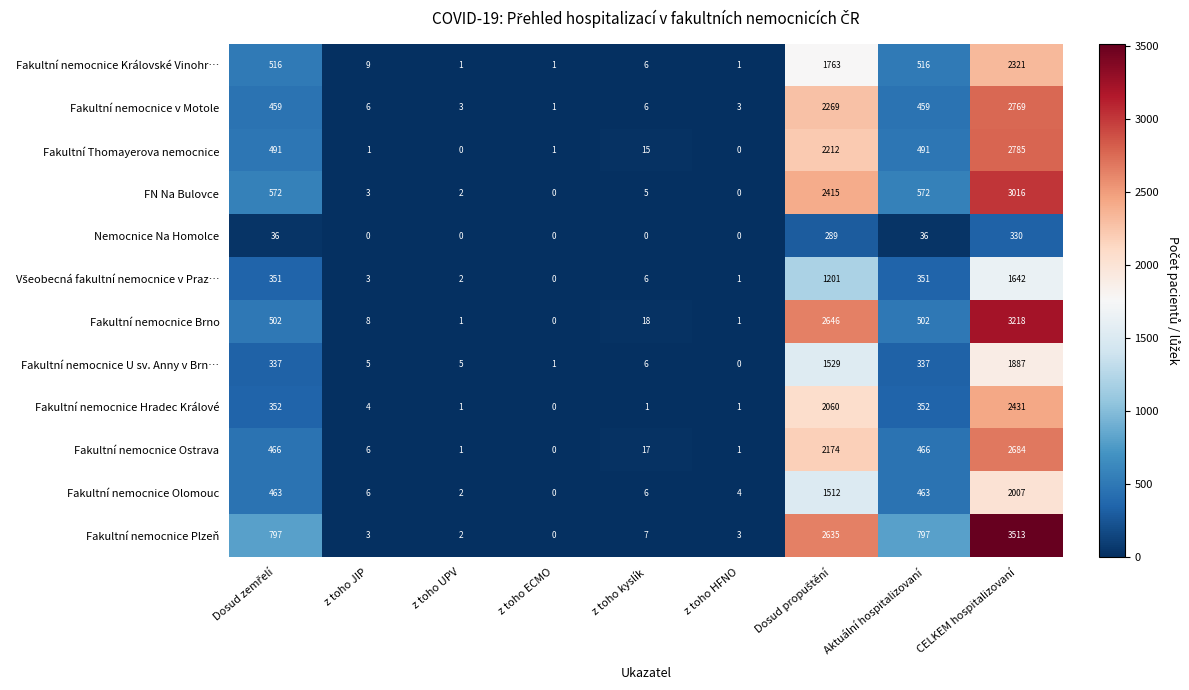

Is it true that Fakultní nemocnice Ostrava equals 180 at Aktuální hospitalizovaní?

False